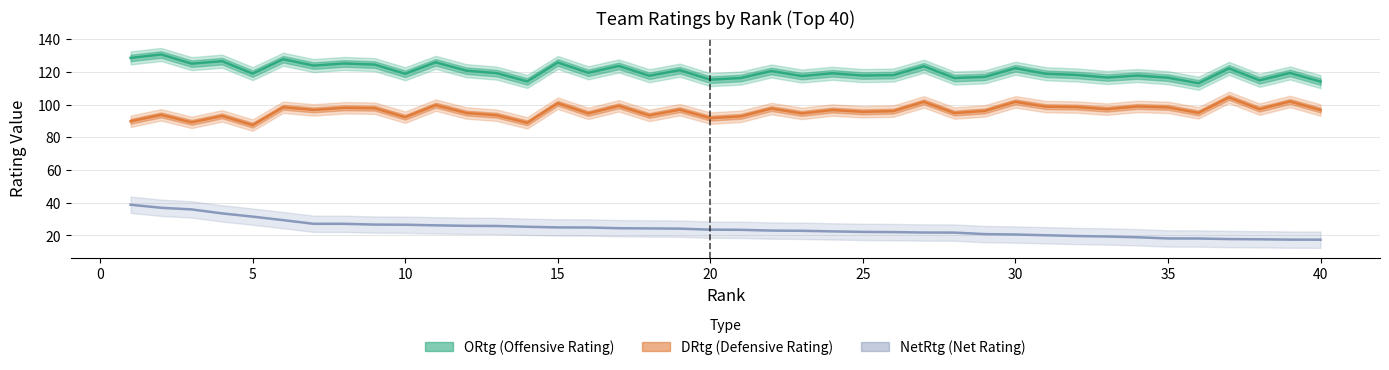

Rank the series by their average value, from lowest to highest.

NetRtg, DRtg, ORtg